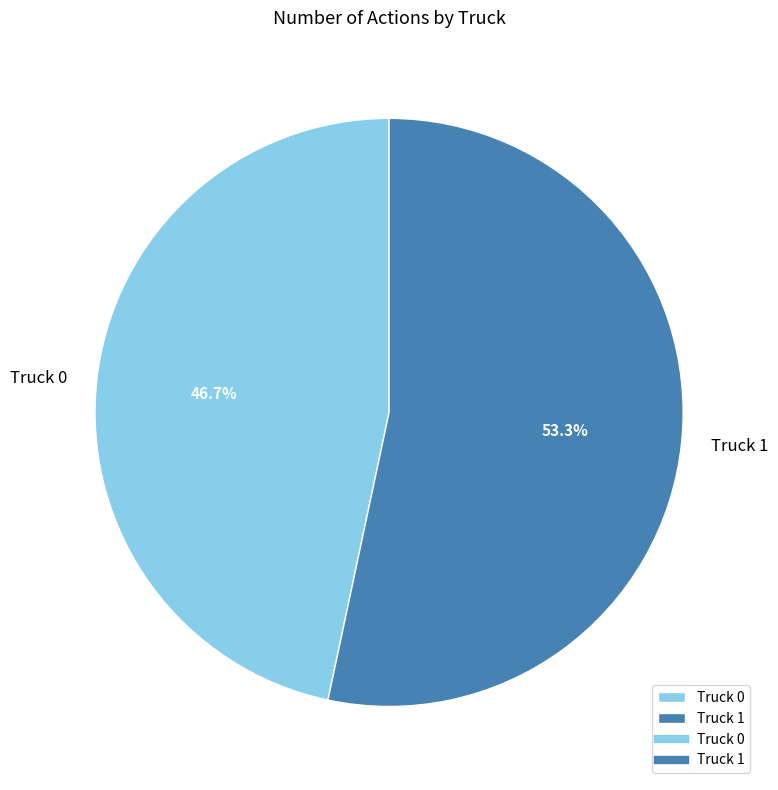

Does any single category account for the majority?

Yes